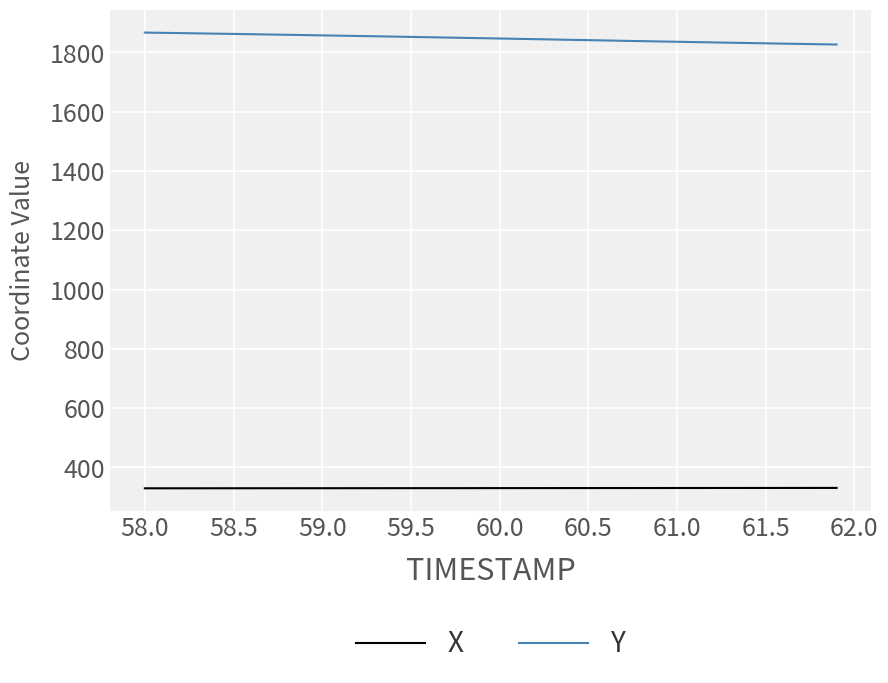

Which series has the largest total across all categories?

Y